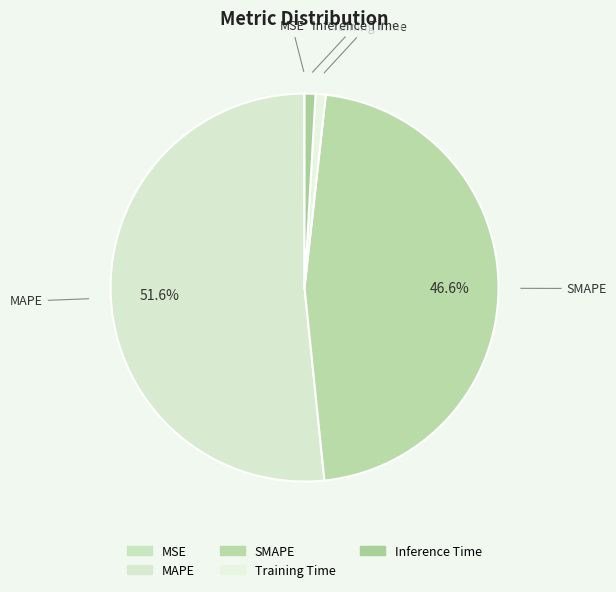

Is Training Time the majority of the pie?

No